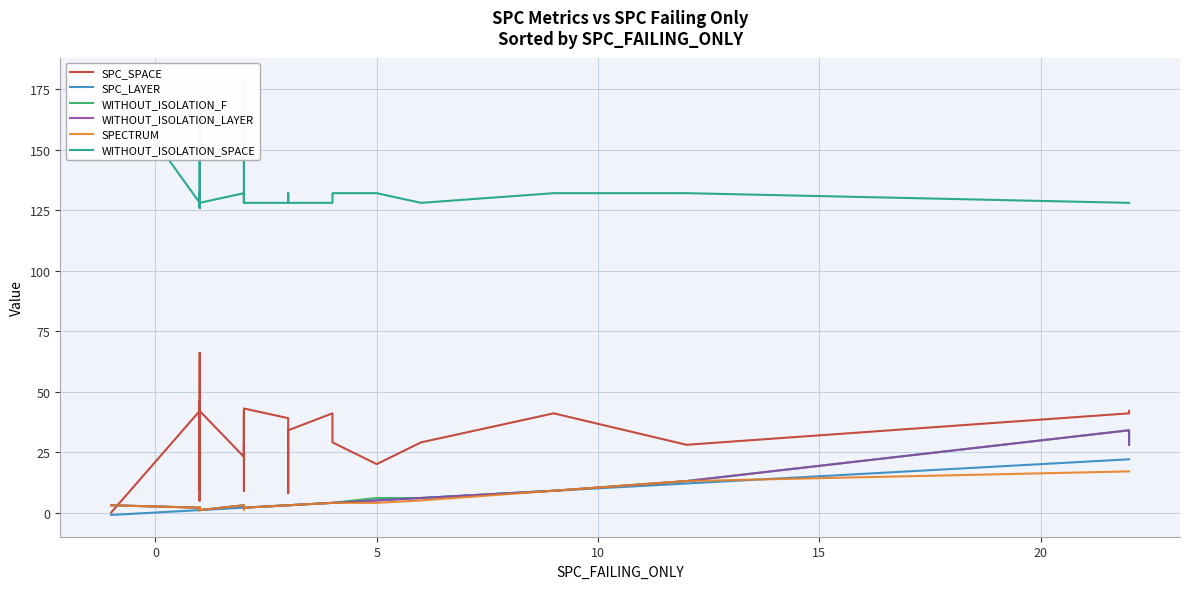

True or false: SPECTRUM and WITHOUT_ISOLATION_LAYER cross at least once.

False